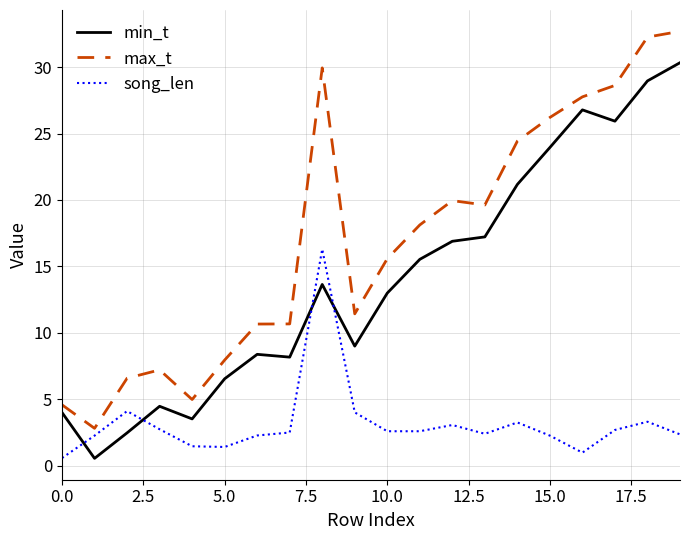

True or false: song_len and min_t intersect in this chart.

True